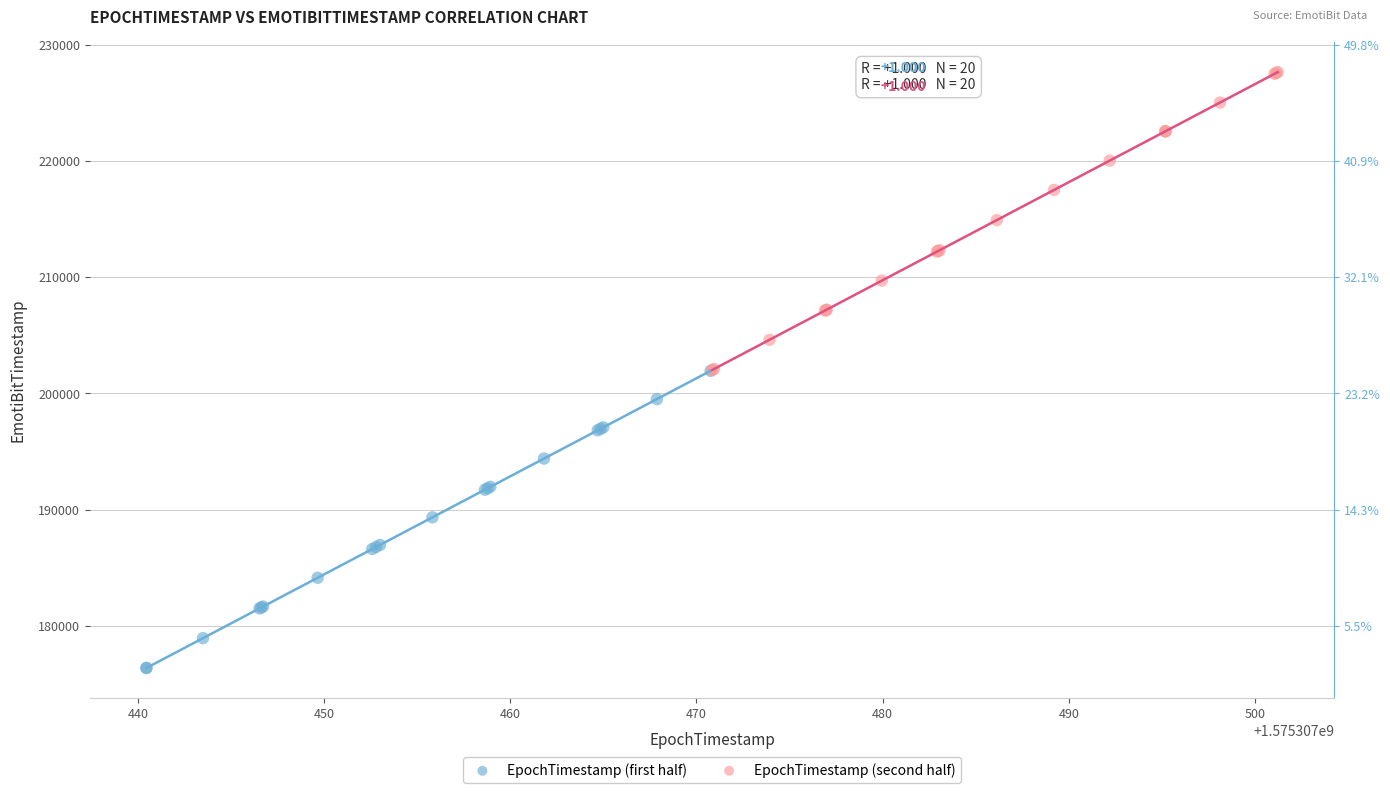

Which series contains the highest Y value?

EpochTimestamp (second half)